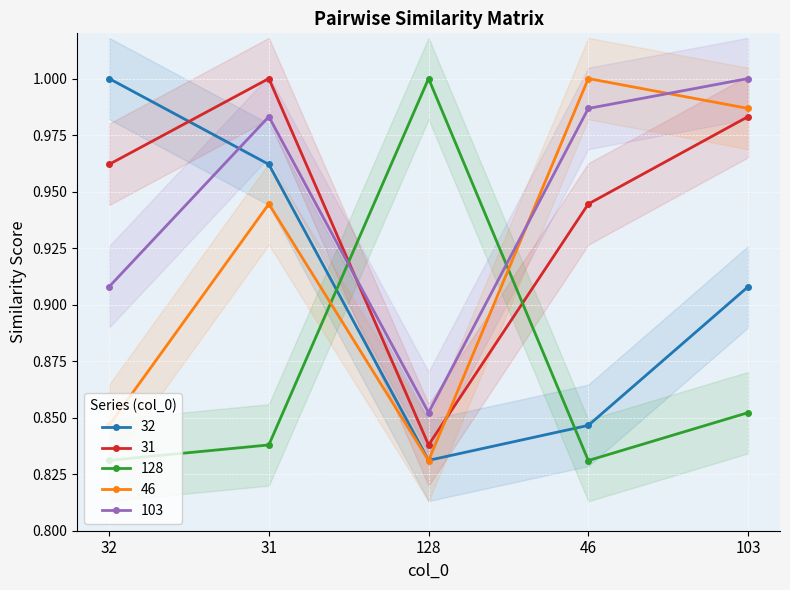

Which series ends up on top after the final intersection of 103 and 32?

103